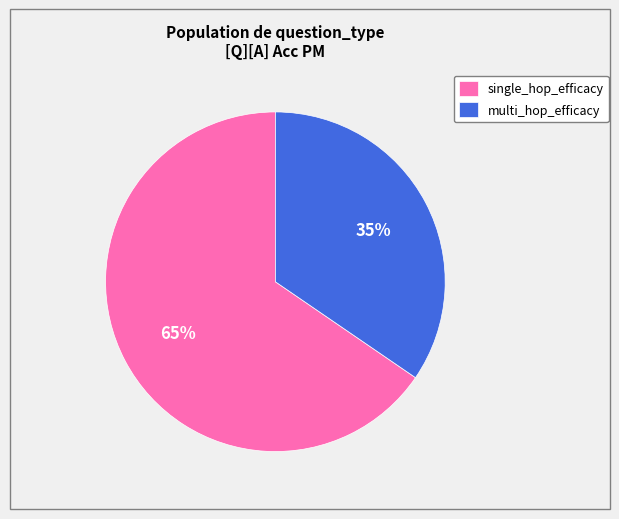

To the nearest percent, what portion does single_hop_efficacy represent?

65%